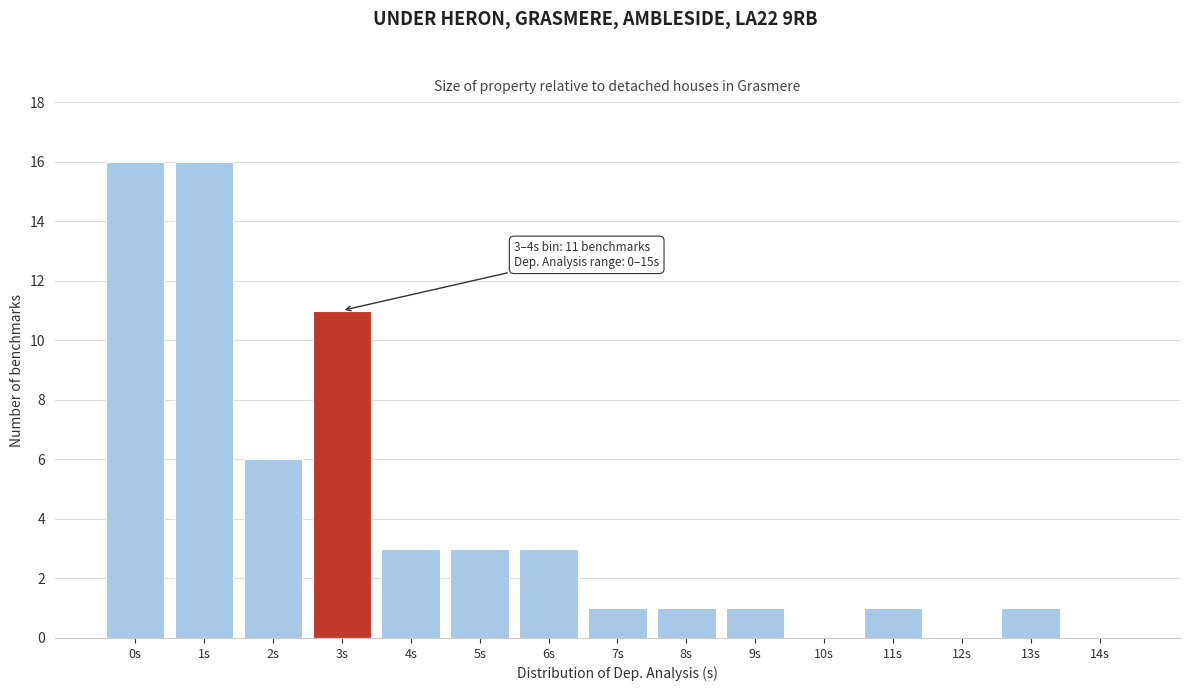

Reading left to right, transcribe all the data shown in this chart.

0s=16	1s=16	2s=6	3s=11	4s=3	5s=3	6s=3	7s=1	8s=1	9s=1	10s=0	11s=1	12s=0	13s=1	14s=0